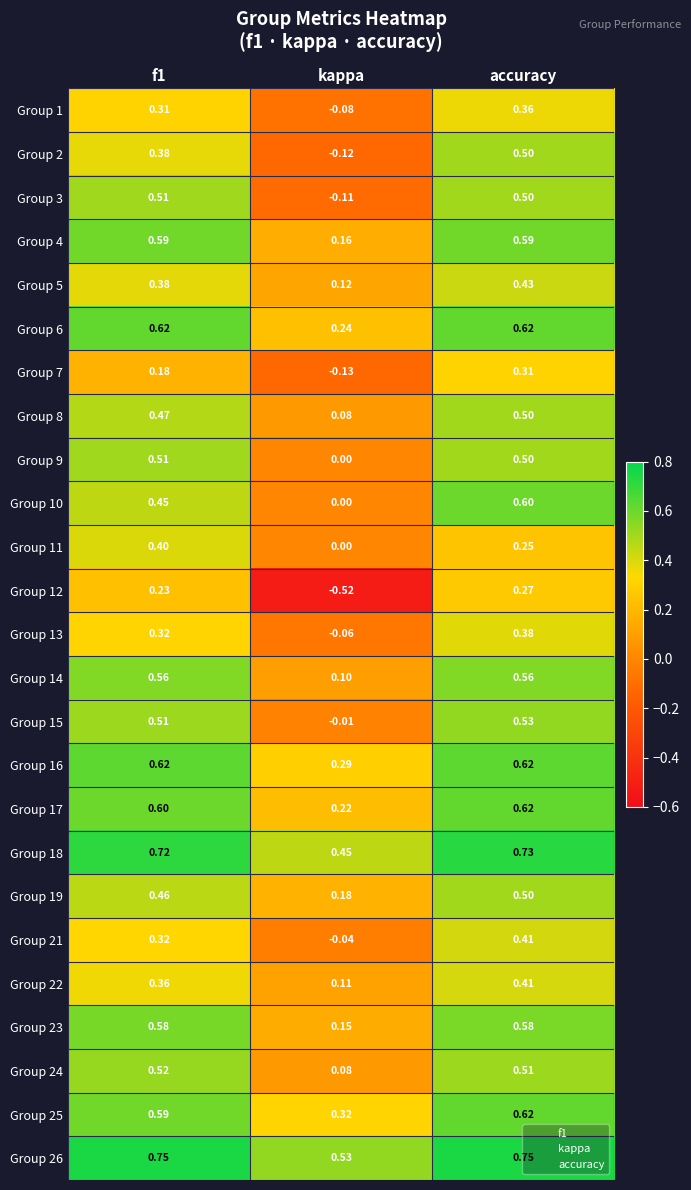

At which label does Group 1 reach its peak?

accuracy